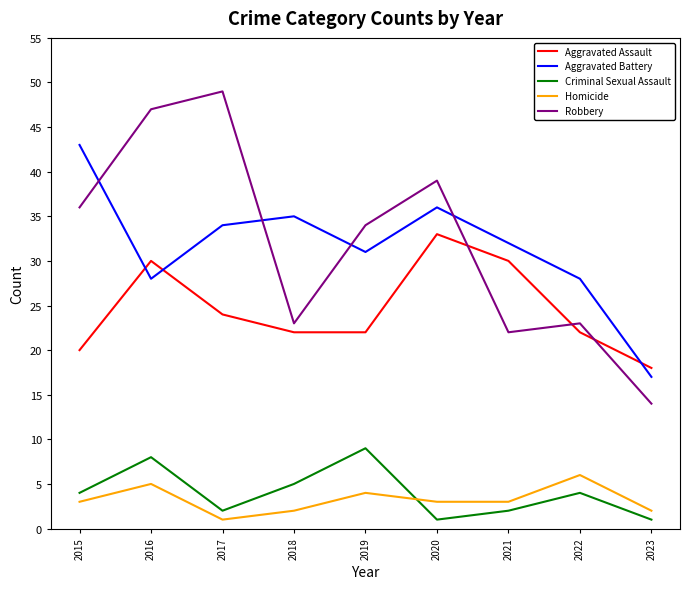

Where does the Aggravated Assault series first go above 22?

2016